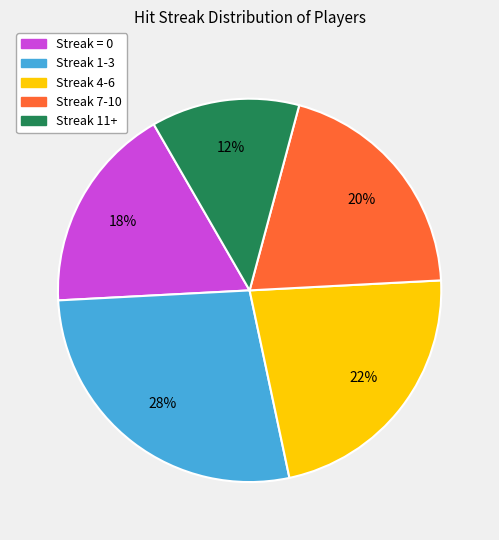

Does any single category account for the majority?

No